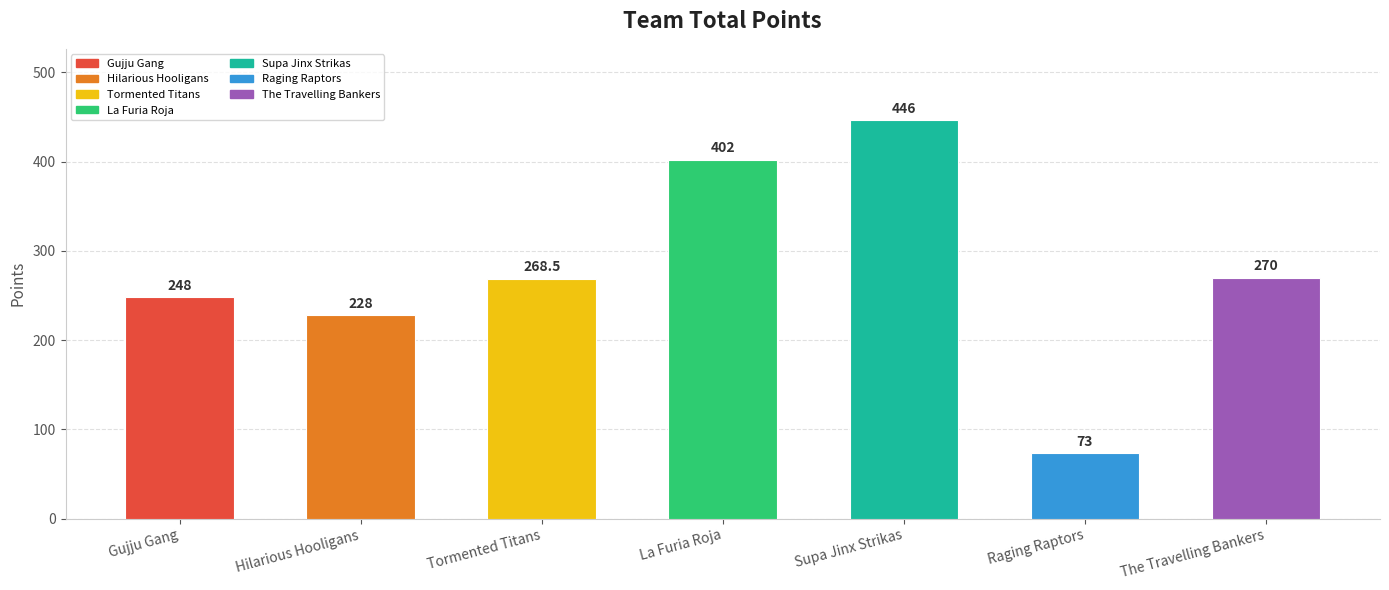

Which category has the lowest value across all series?

Raging Raptors